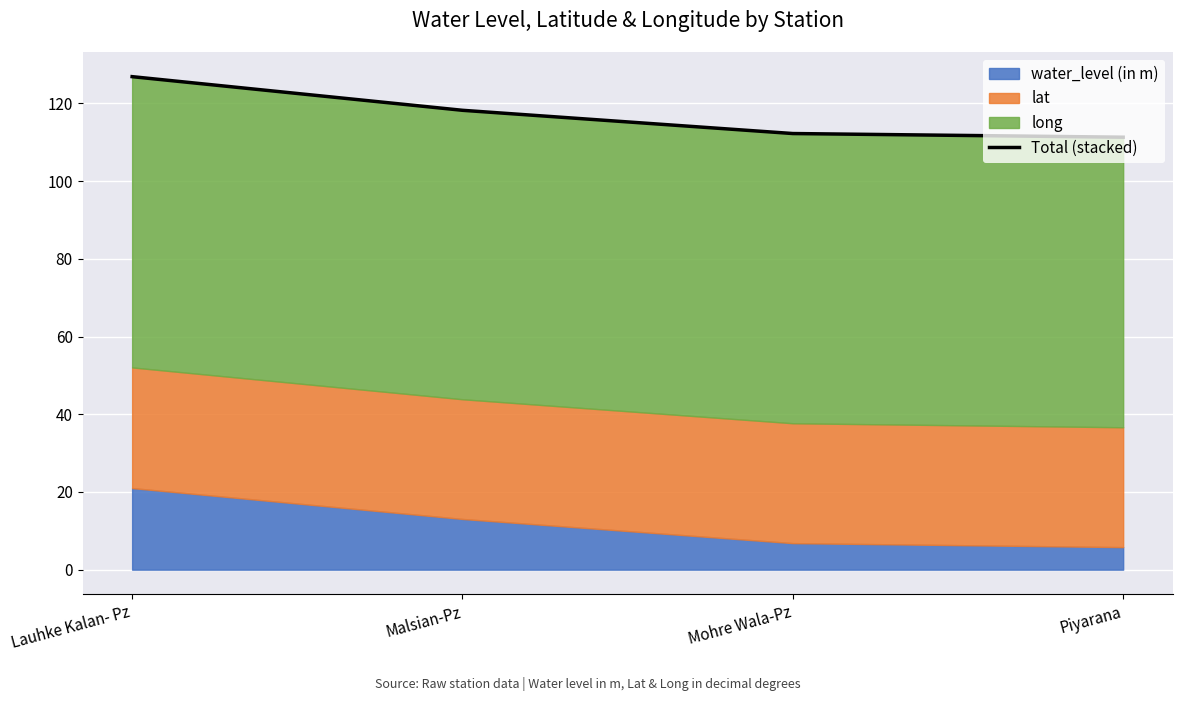

What is the average value?

117.2